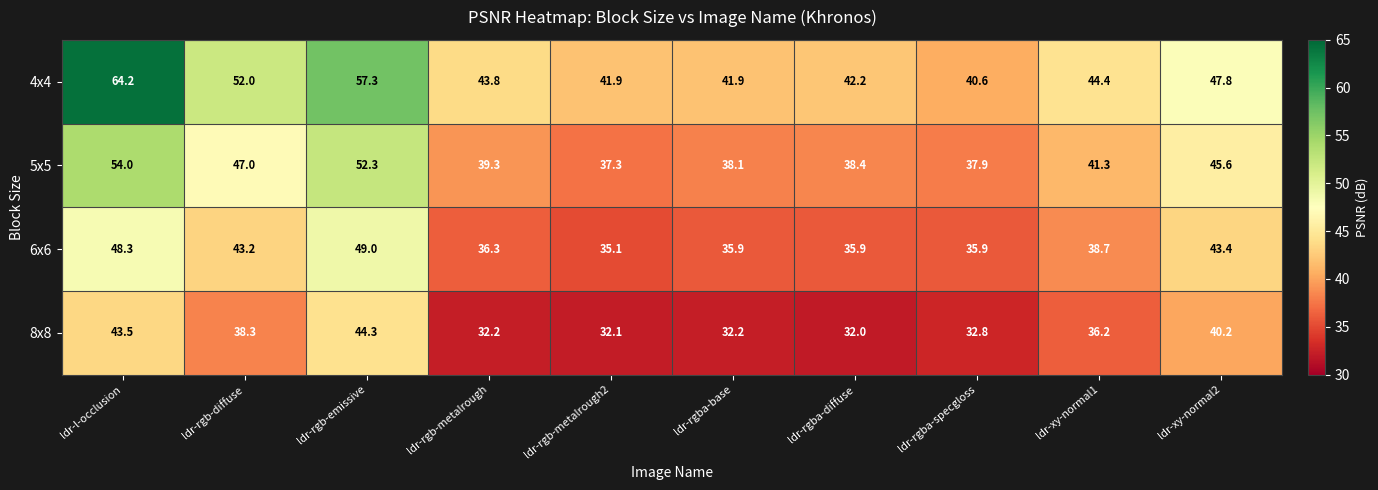

Rank the series by their average value, from highest to lowest.

4x4, 5x5, 6x6, 8x8